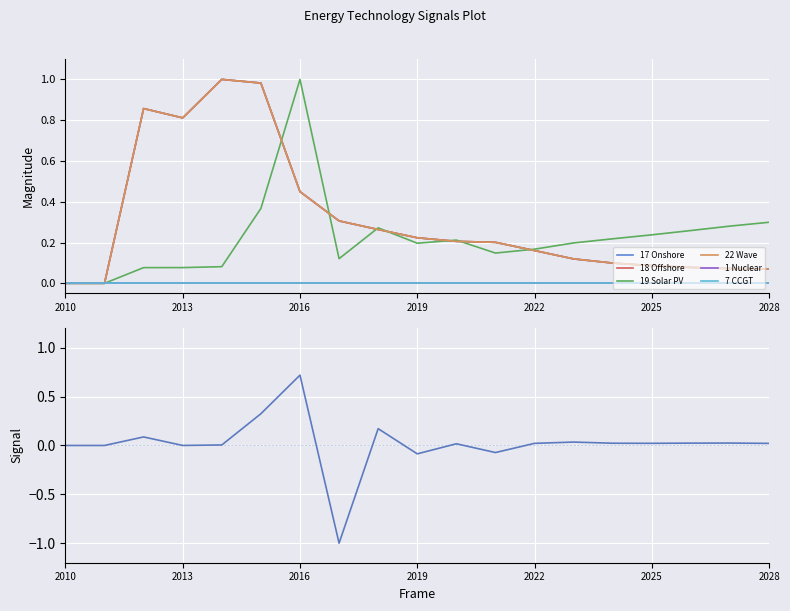

At which category does 22 Wave reach its first local peak?

2012